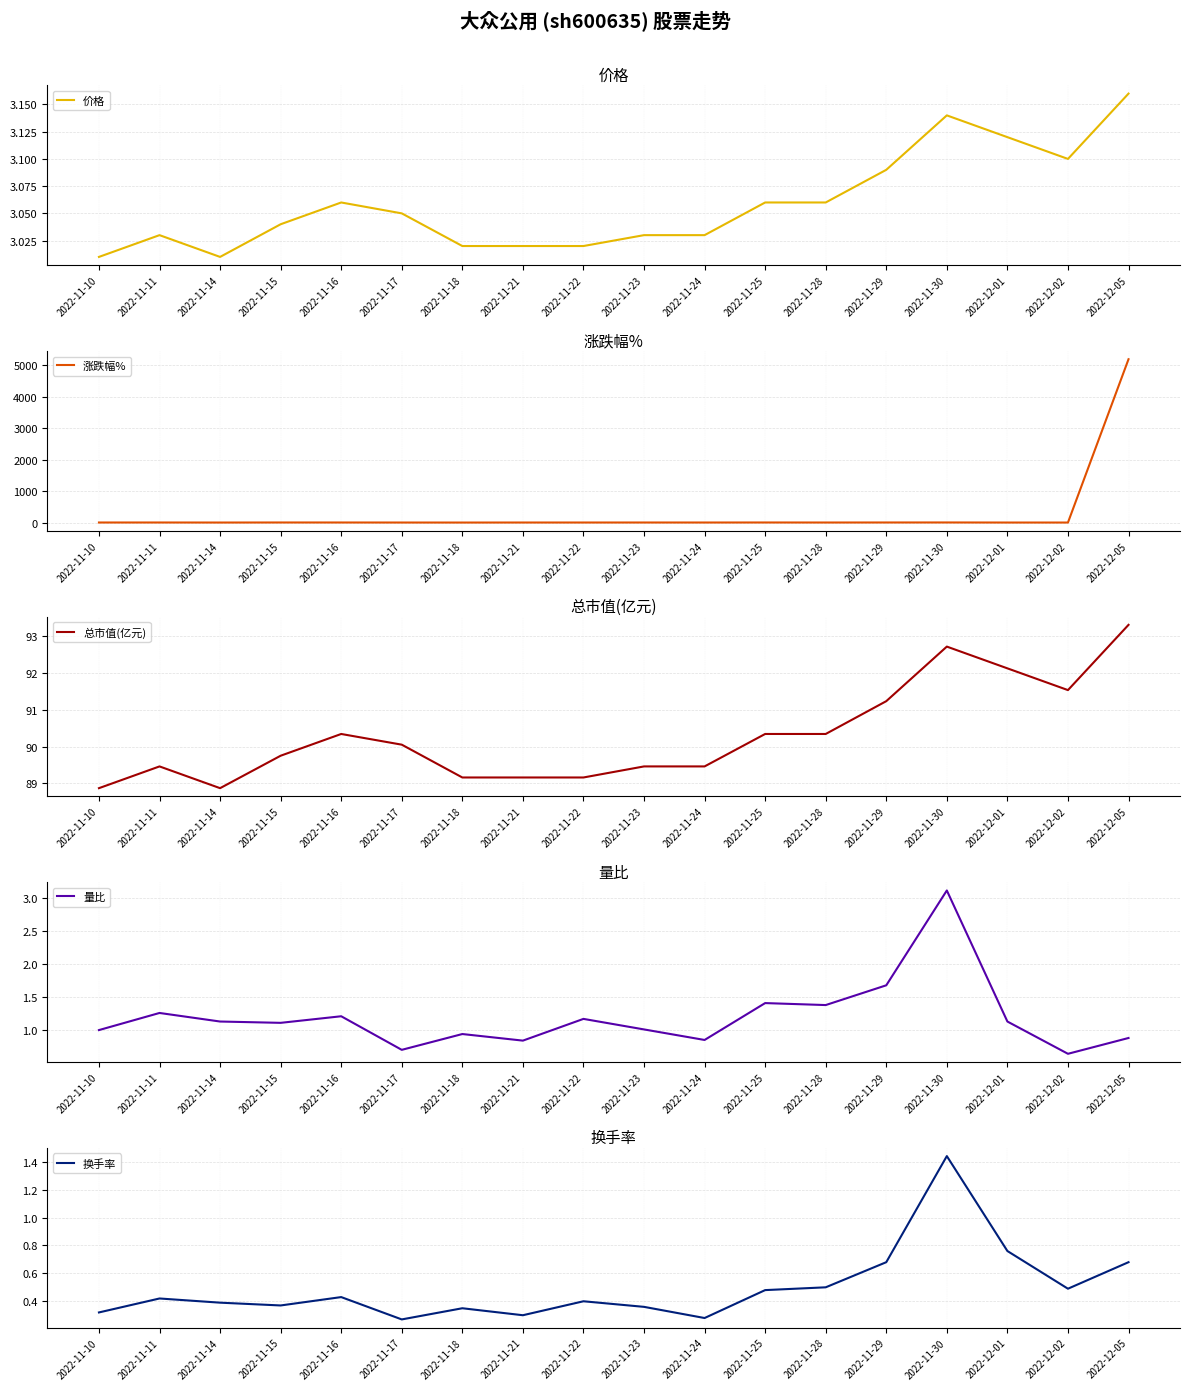

How many data points does each series have?

18